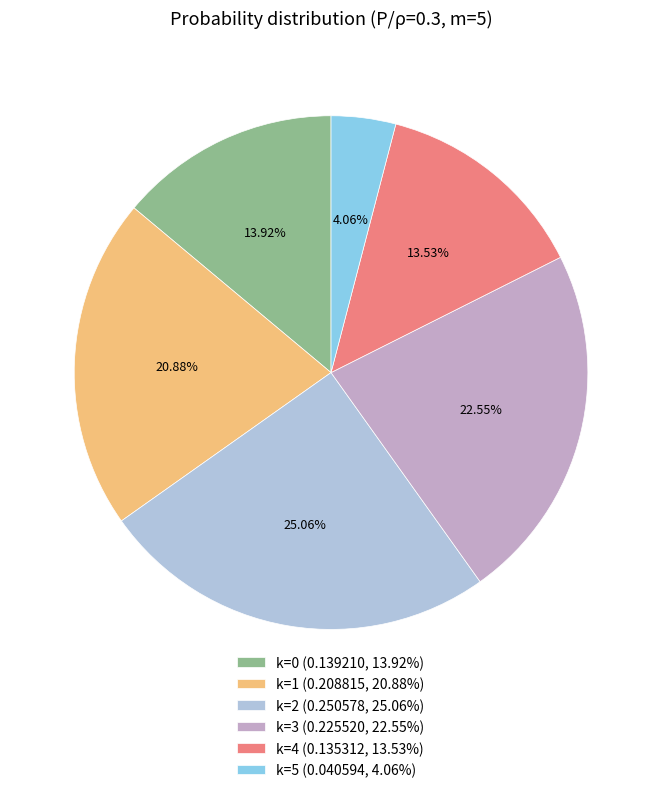

How many segments does this pie chart have?

6